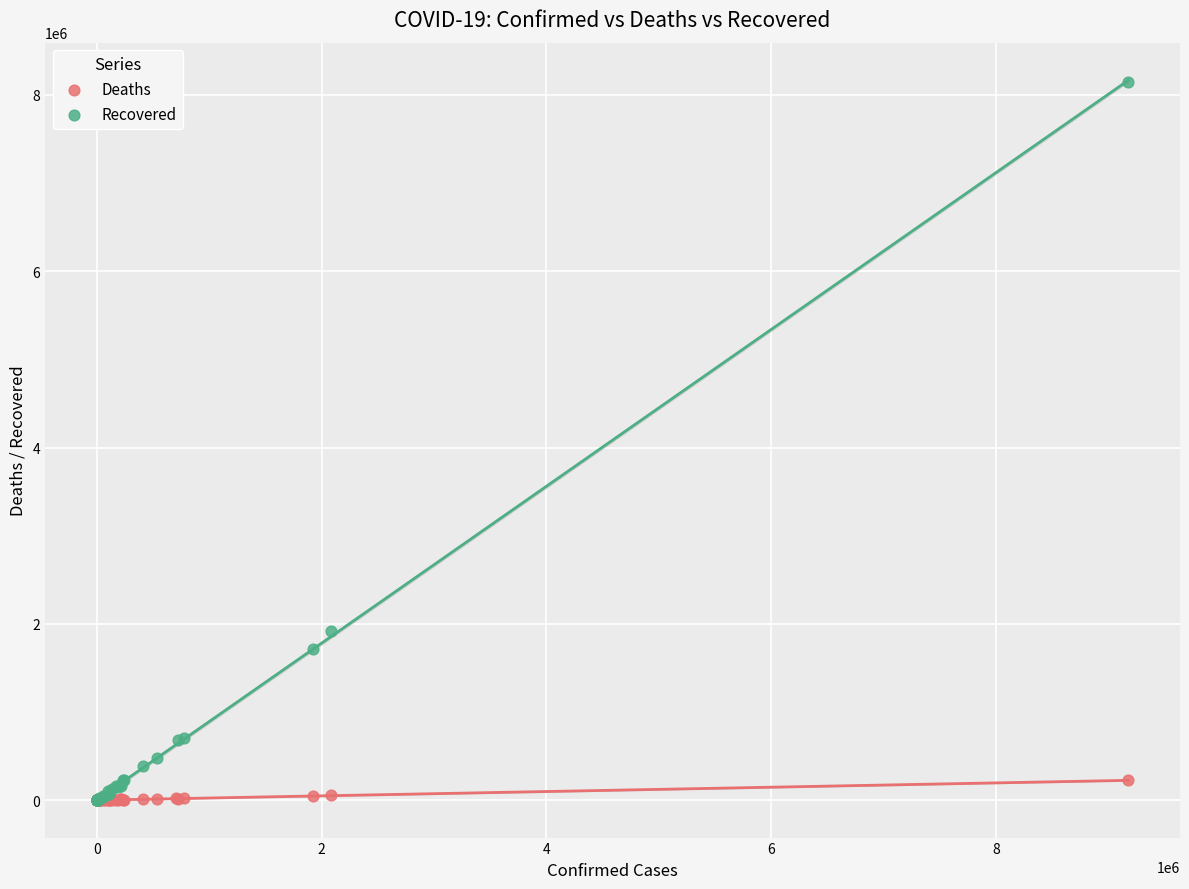

Which series contains the highest Y value?

Recovered